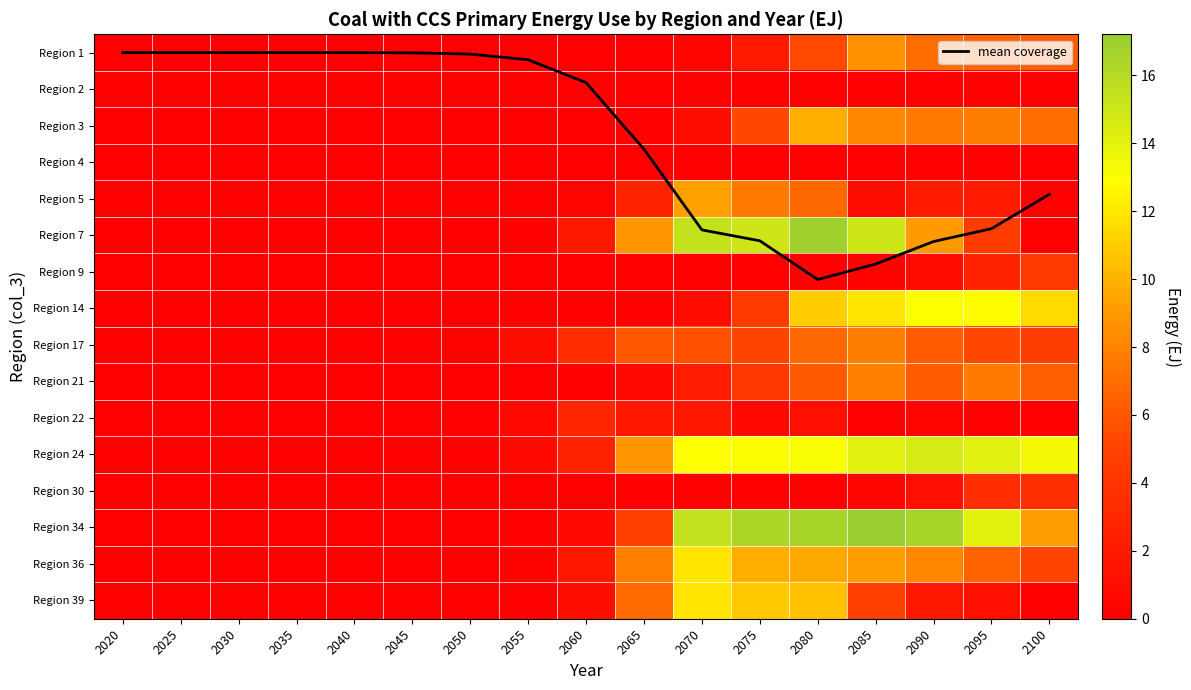

What is the average value of the Region 7 series?

5.1